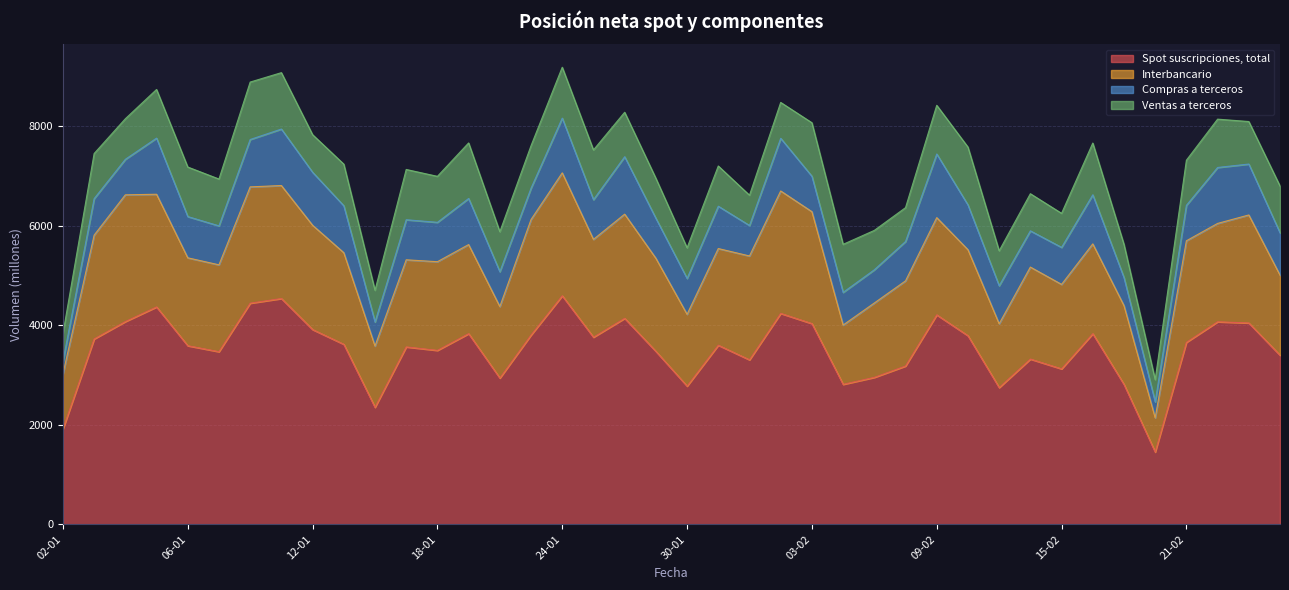

Is the value of Interbancario at 24-02 greater than the value of Ventas a terceros at 09-02?

Yes